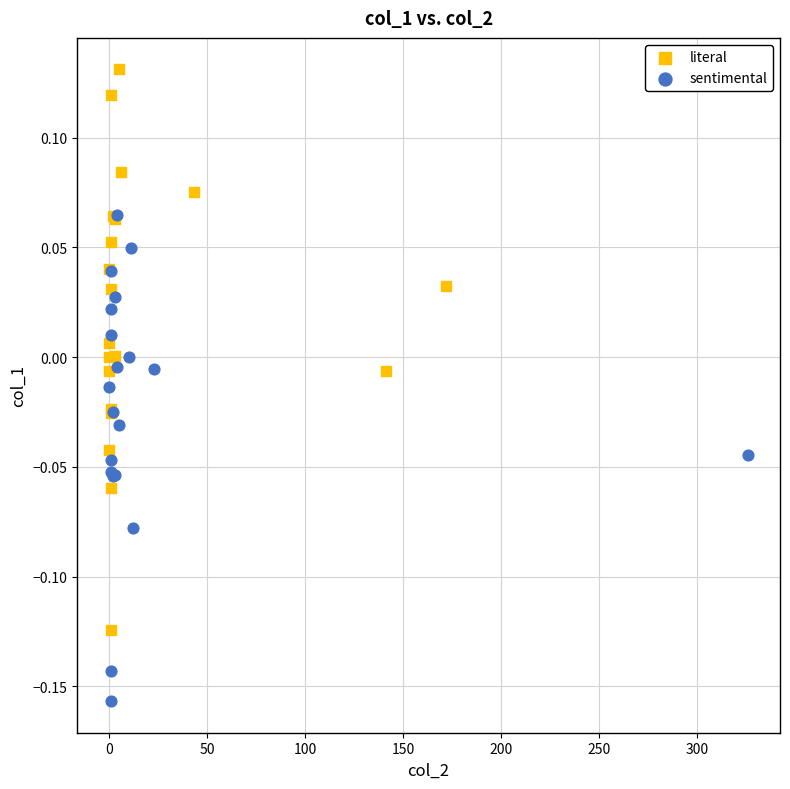

Which series reaches the maximum Y coordinate?

literal